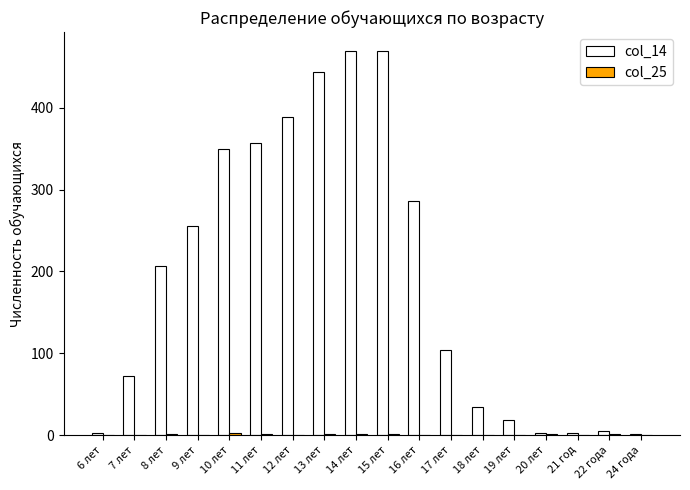

The col_14 series shows 2 at 20 лет. True or false?

True